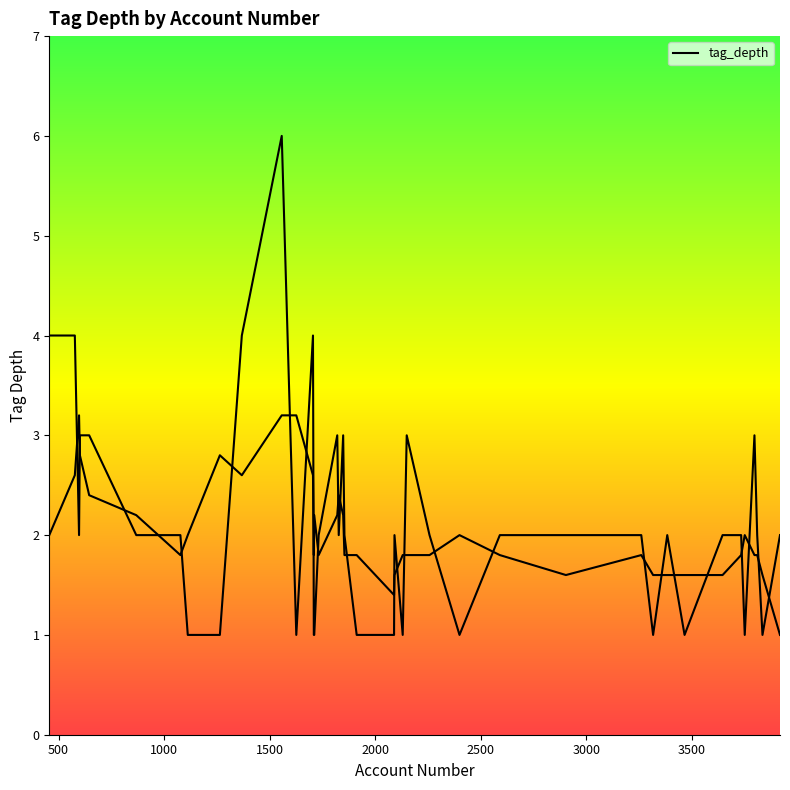

Is this an area chart (filled region under the line)?

Yes